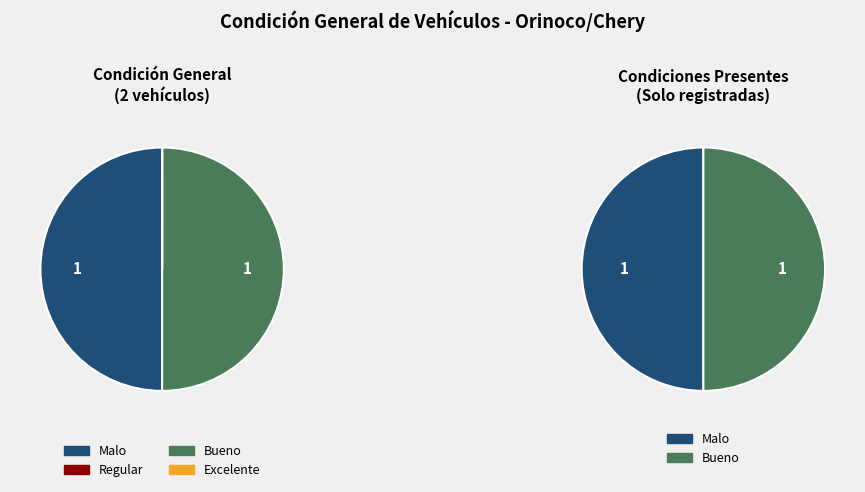

Which category has the smallest portion of the pie?

Regular